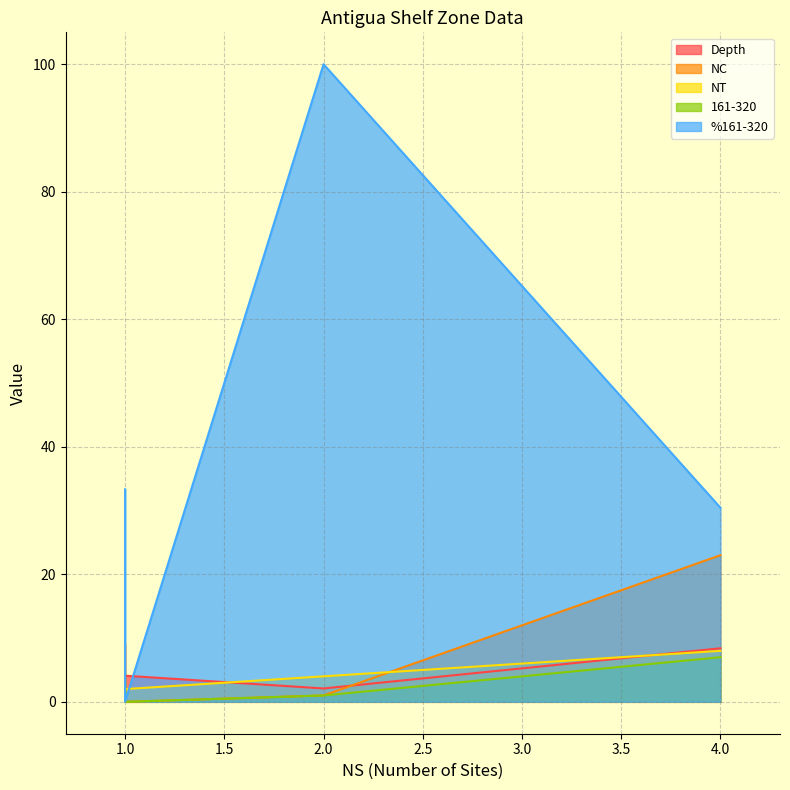

What is the sum of all %161-320 values?

163.8